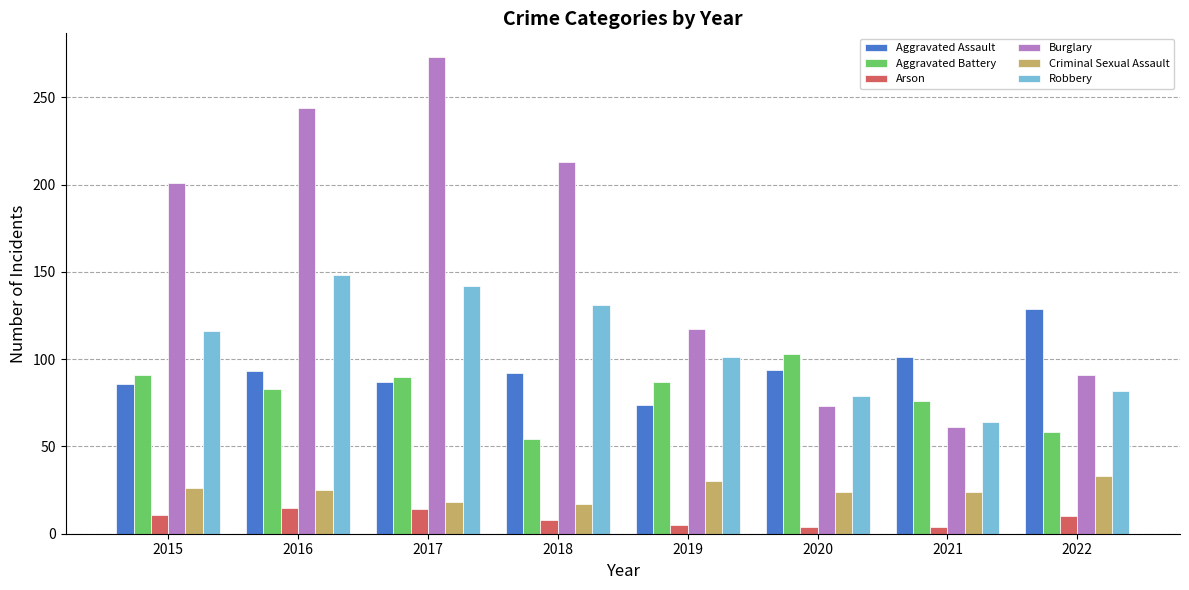

What is the difference between the highest and lowest values at 2022?

119